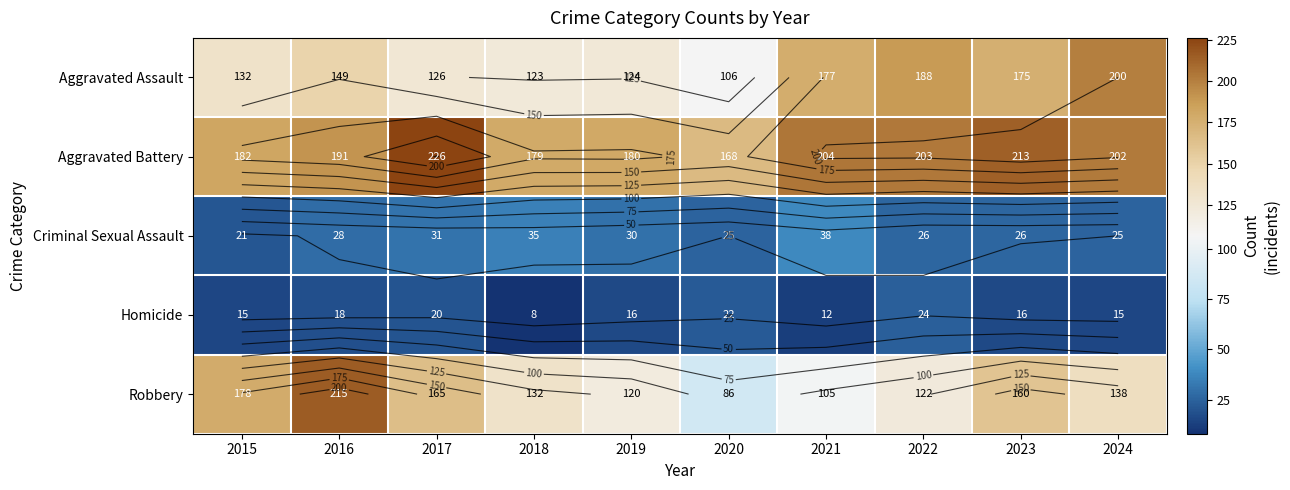

What is the sum of all Homicide values?

166